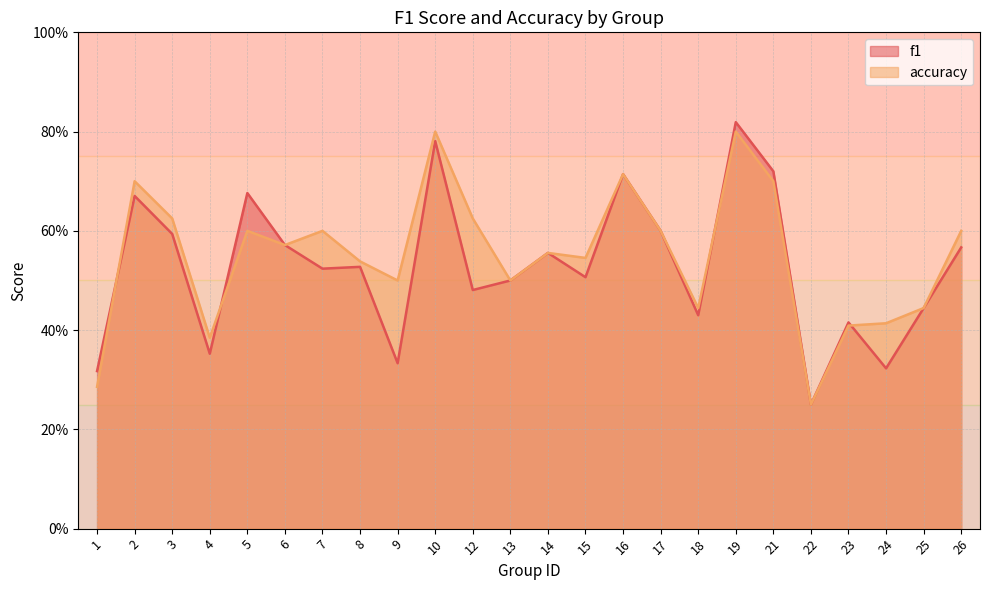

What is the value of the f1 point at the 14th from the left?

0.5